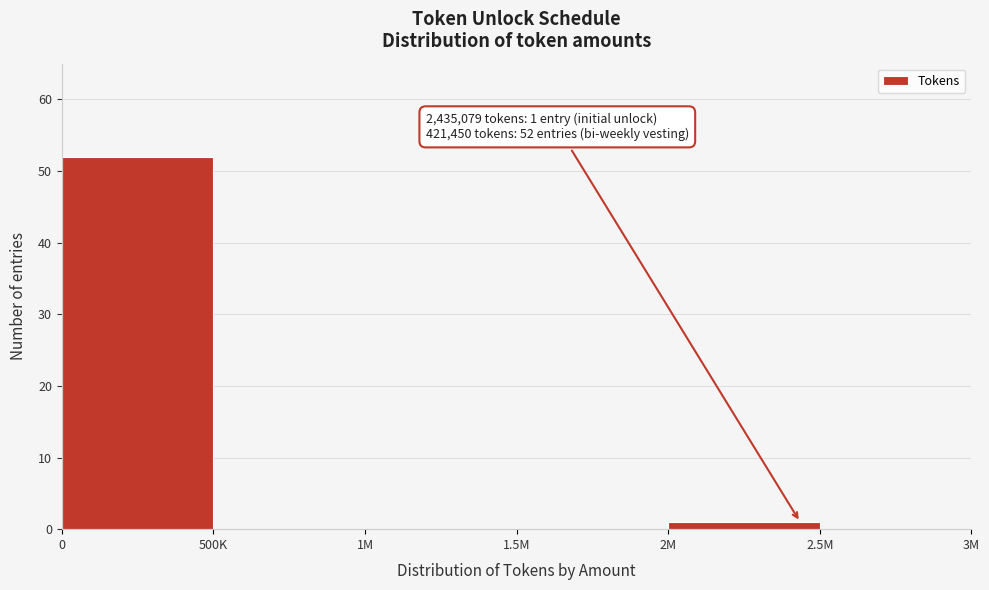

Reading right to left, list all the values displayed in this chart.

2.5M=0	2M=1	1.5M=0	1M=0	500K=0	0=52